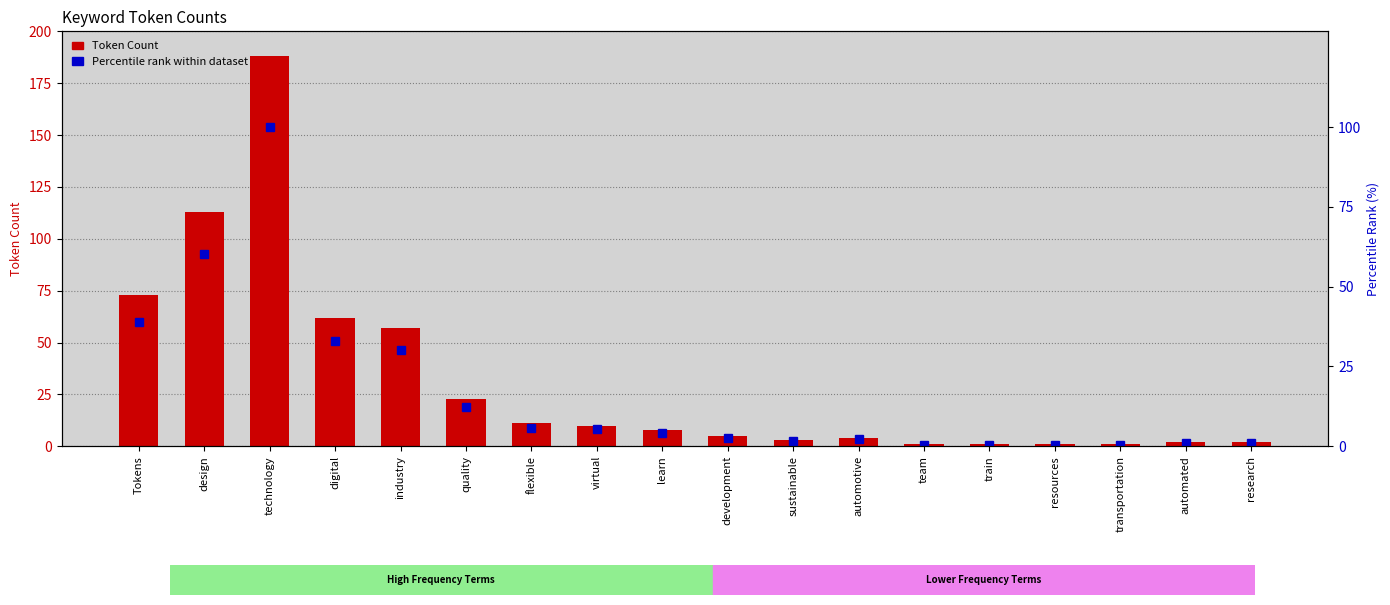

The value of Percentile rank at automated is 1.4. True or false?

False